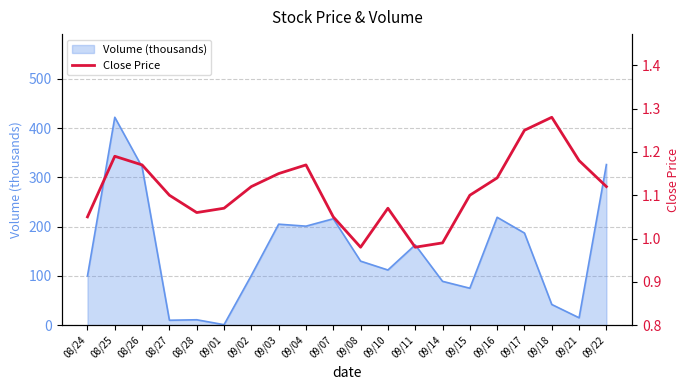

How many lines are shown in the chart?

1